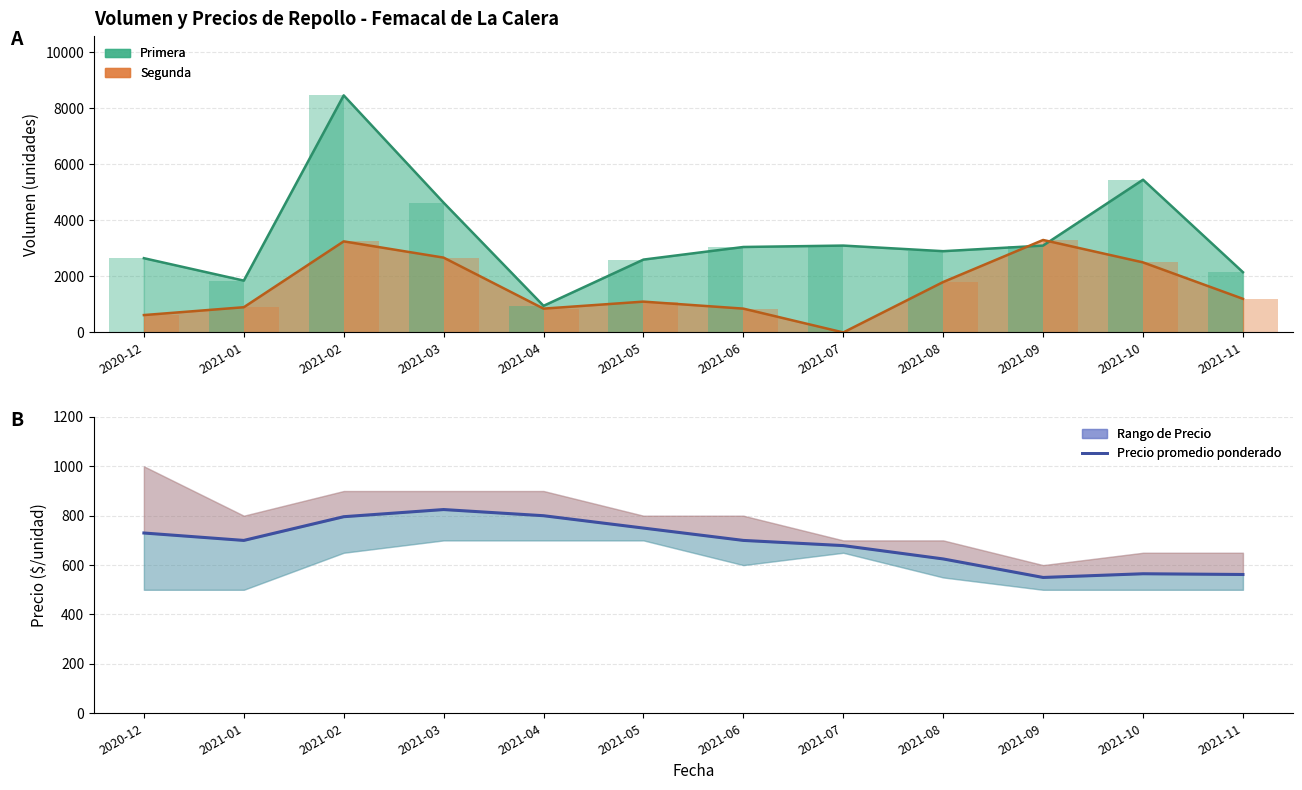

Is it true that the value at 2020-12 is 1229?

False